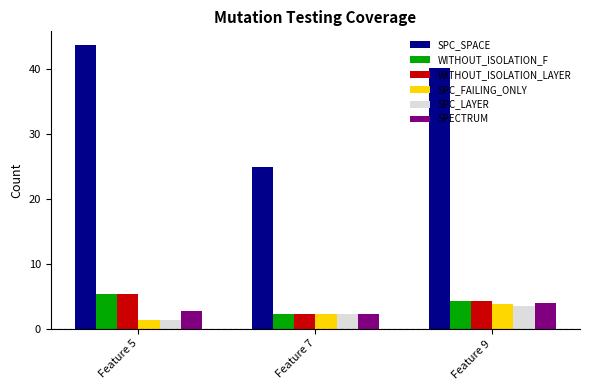

How many SPC_FAILING_ONLY values are between 1 and 3?

2